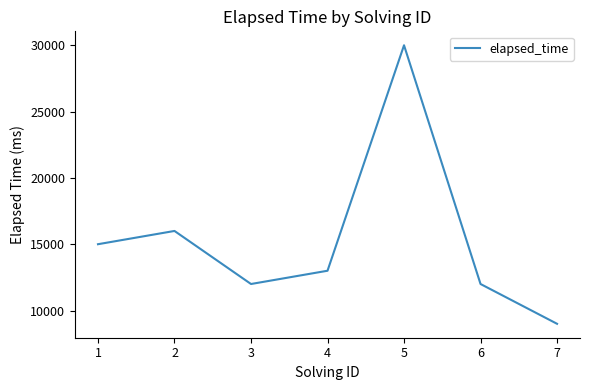

Does the chart display data point markers on the line(s)?

No